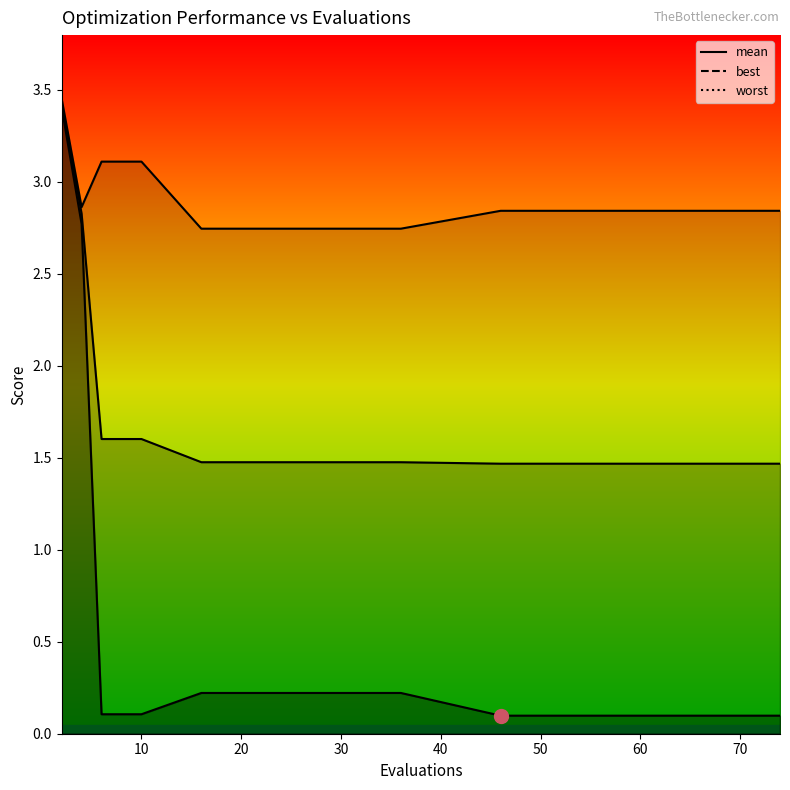

What is the highest value of the worst series?

3.5